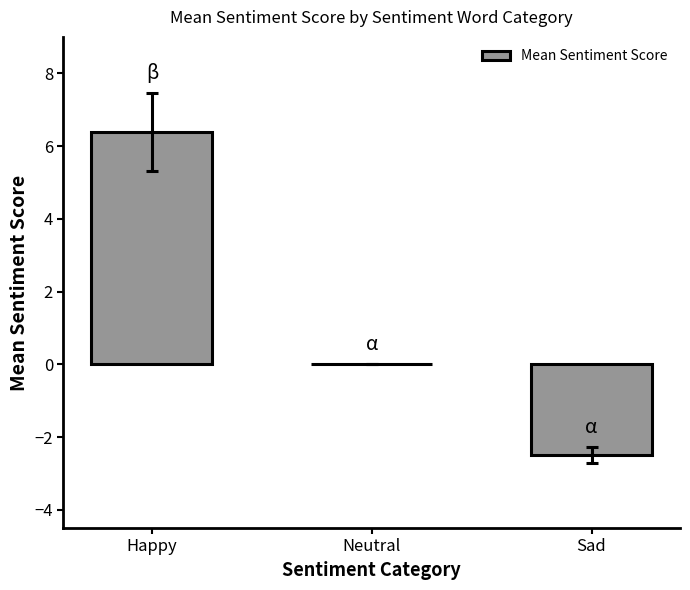

What is the change in value from Happy to Neutral?

-6.4